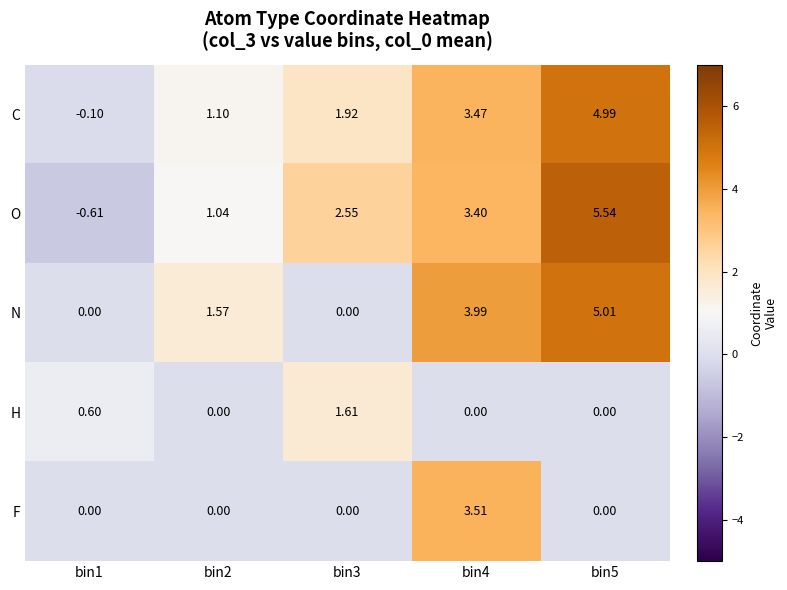

Which series has the largest range (max minus min)?

O